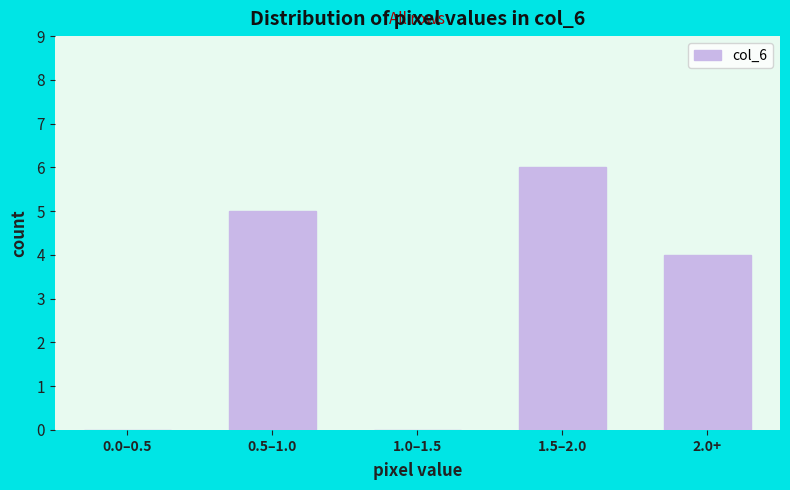

Reading left to right, transcribe all the data shown in this chart.

0.0–0.5=0	0.5–1.0=5	1.0–1.5=0	1.5–2.0=6	2.0+=4